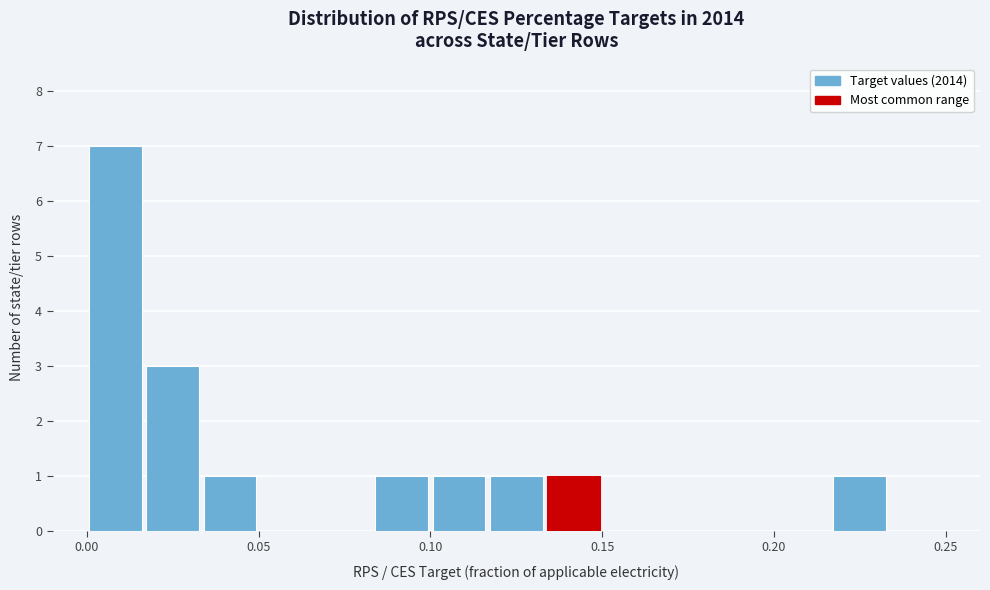

Read against the x-axis, roughly where is the centre of the tallest bar?

0.010